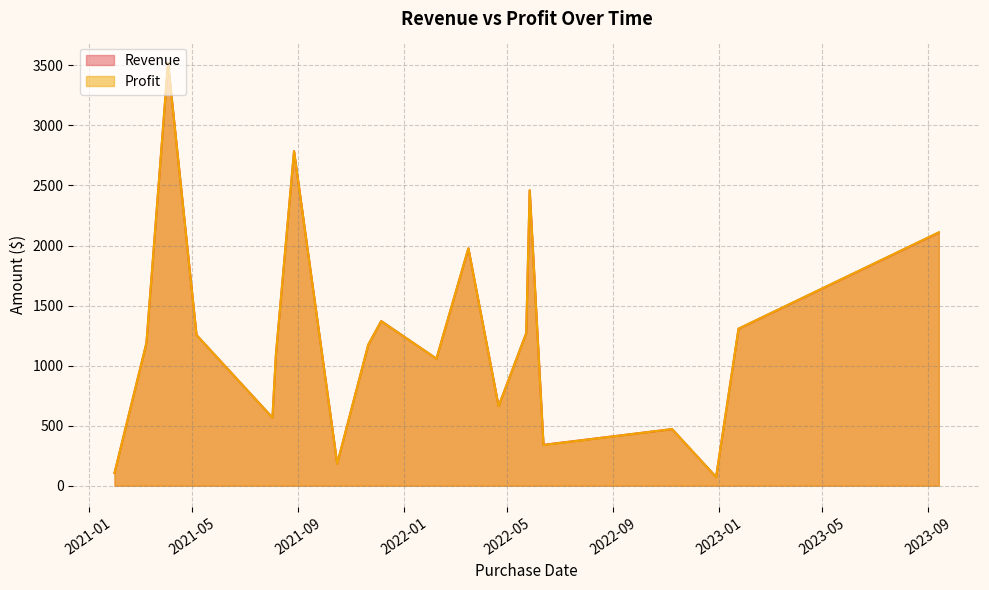

How many series are shown in this chart?

2